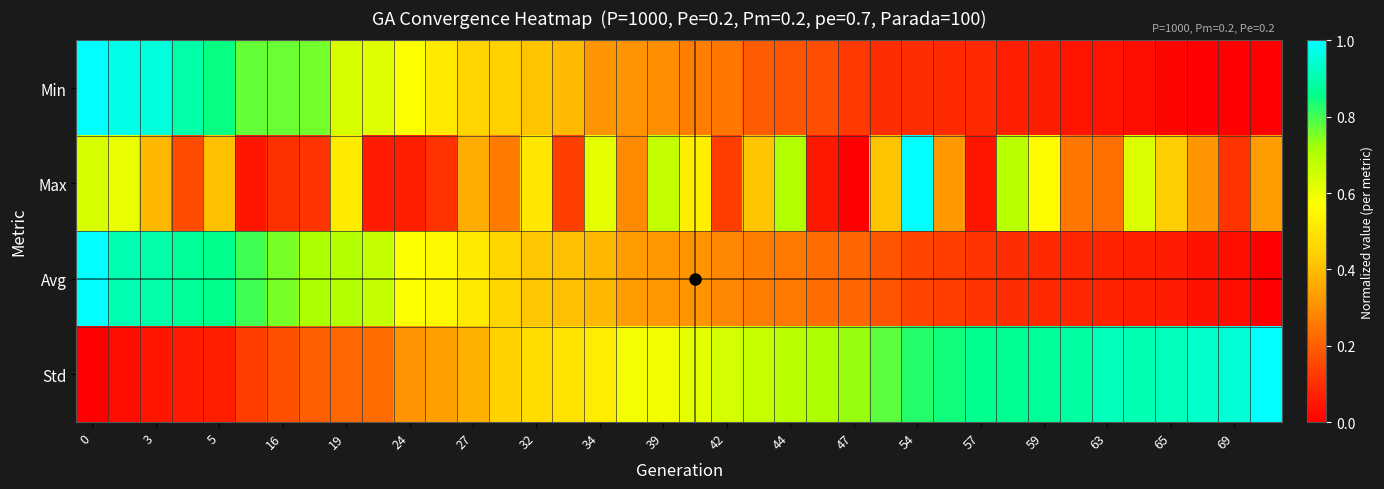

How many distinct data groups are displayed?

4